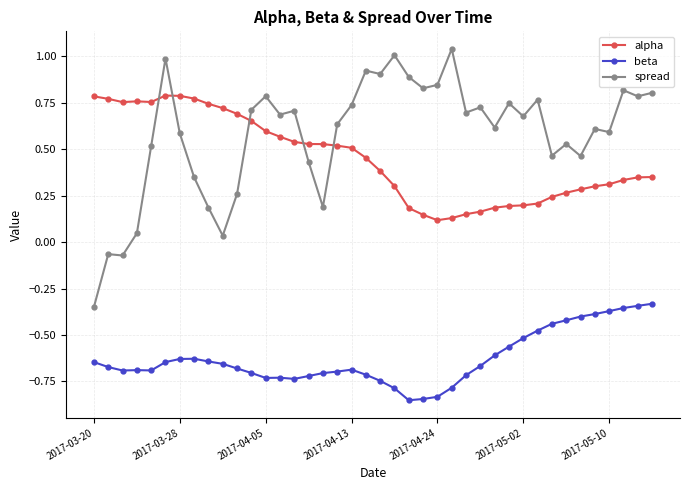

Which series has the largest range (max minus min)?

spread